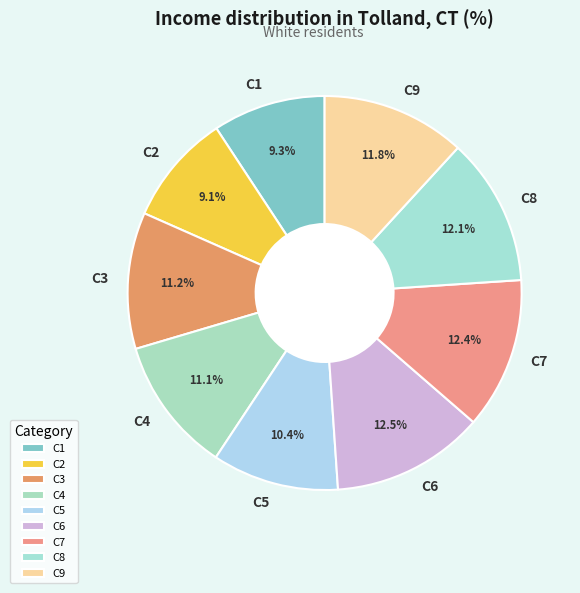

Count the number of slices in the pie.

9